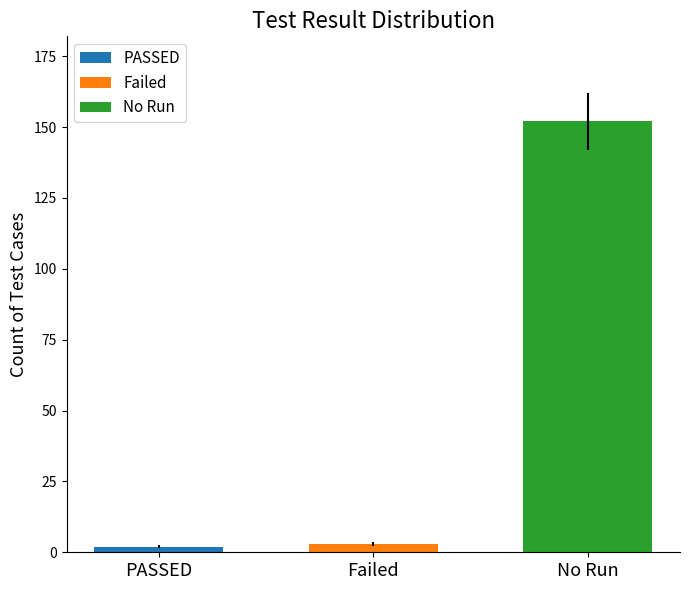

What is the greatest value displayed?

152